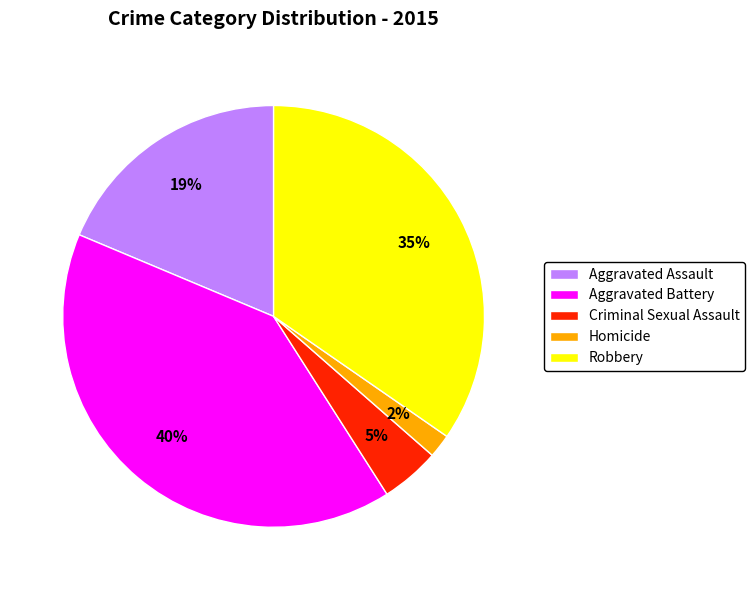

To the nearest percent, what portion does Aggravated Assault represent?

19%